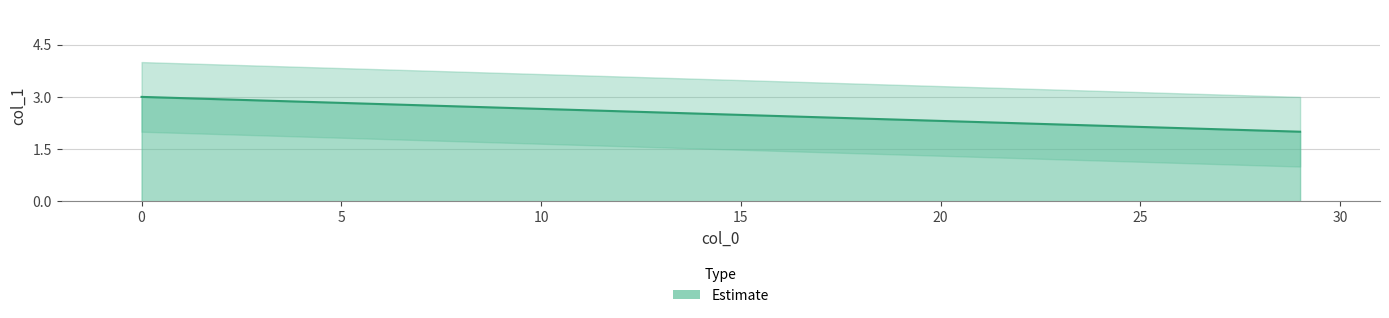

What is the value of the 1st point from the left?

3